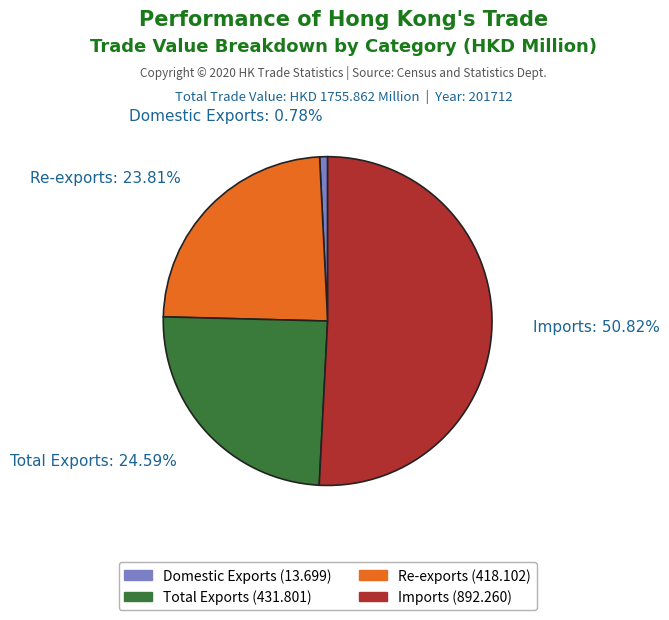

What is the total percentage of Domestic Exports and Re-exports?

24.6%